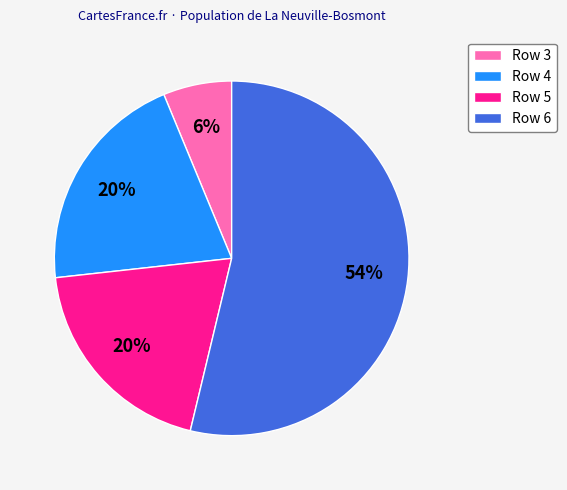

To the nearest percent, what is the difference between the Row 4 and Row 3 slice percentages?

14%